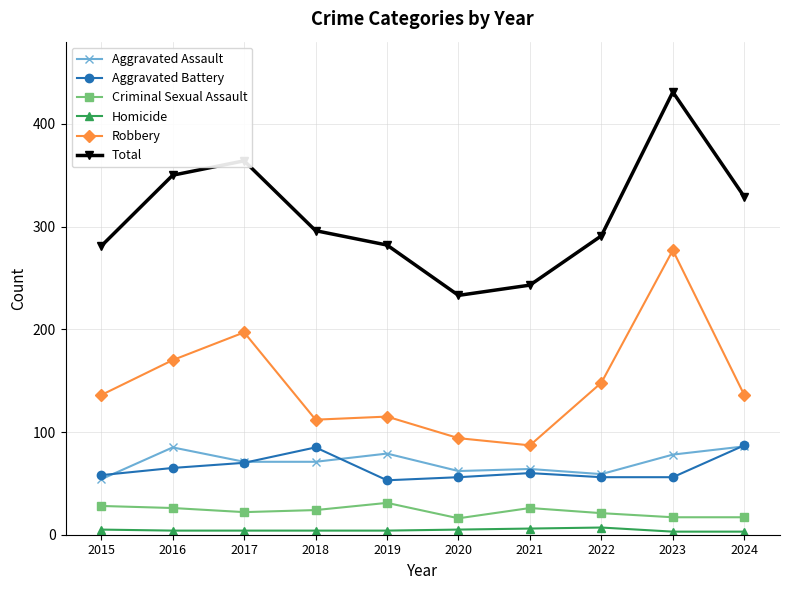

Is it true that Aggravated Battery equals 115 at 2017?

False